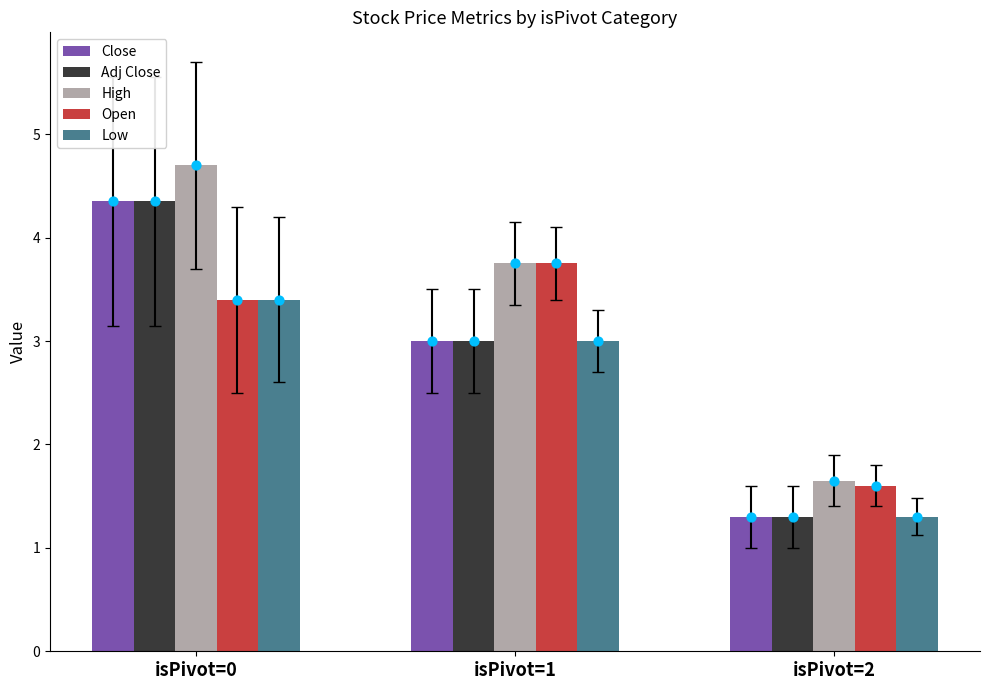

At how many categories does at least one series exceed 1?

3